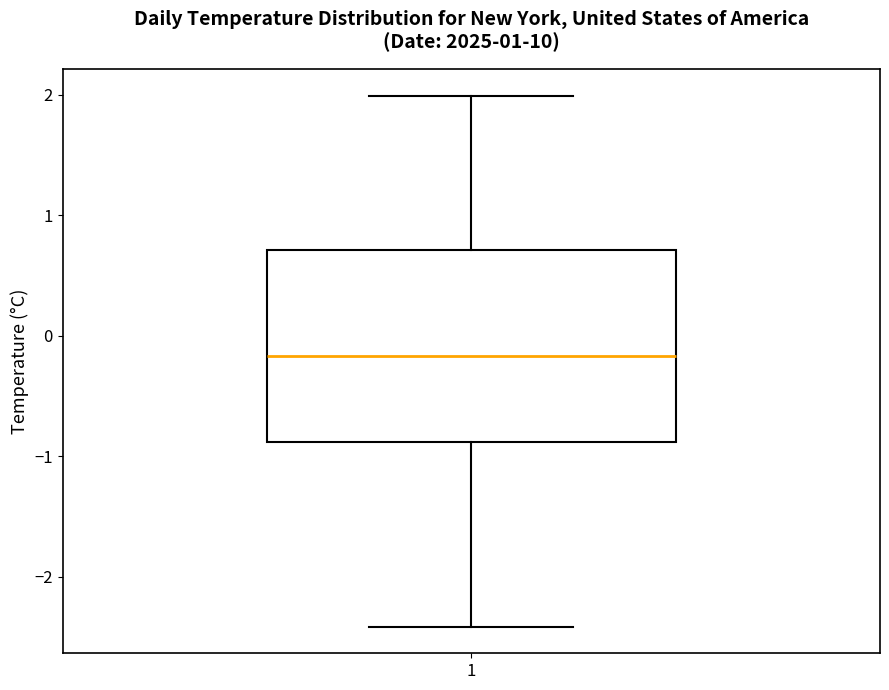

Transcribe this box plot: give where the median line is, the range the box spans, and where the two whiskers end, as read against the y-axis. The values are not printed on the chart, so give them approximately, as read against the axis.

median -0.2, box -0.9 to 0.7, whiskers -2.4 to 2.0